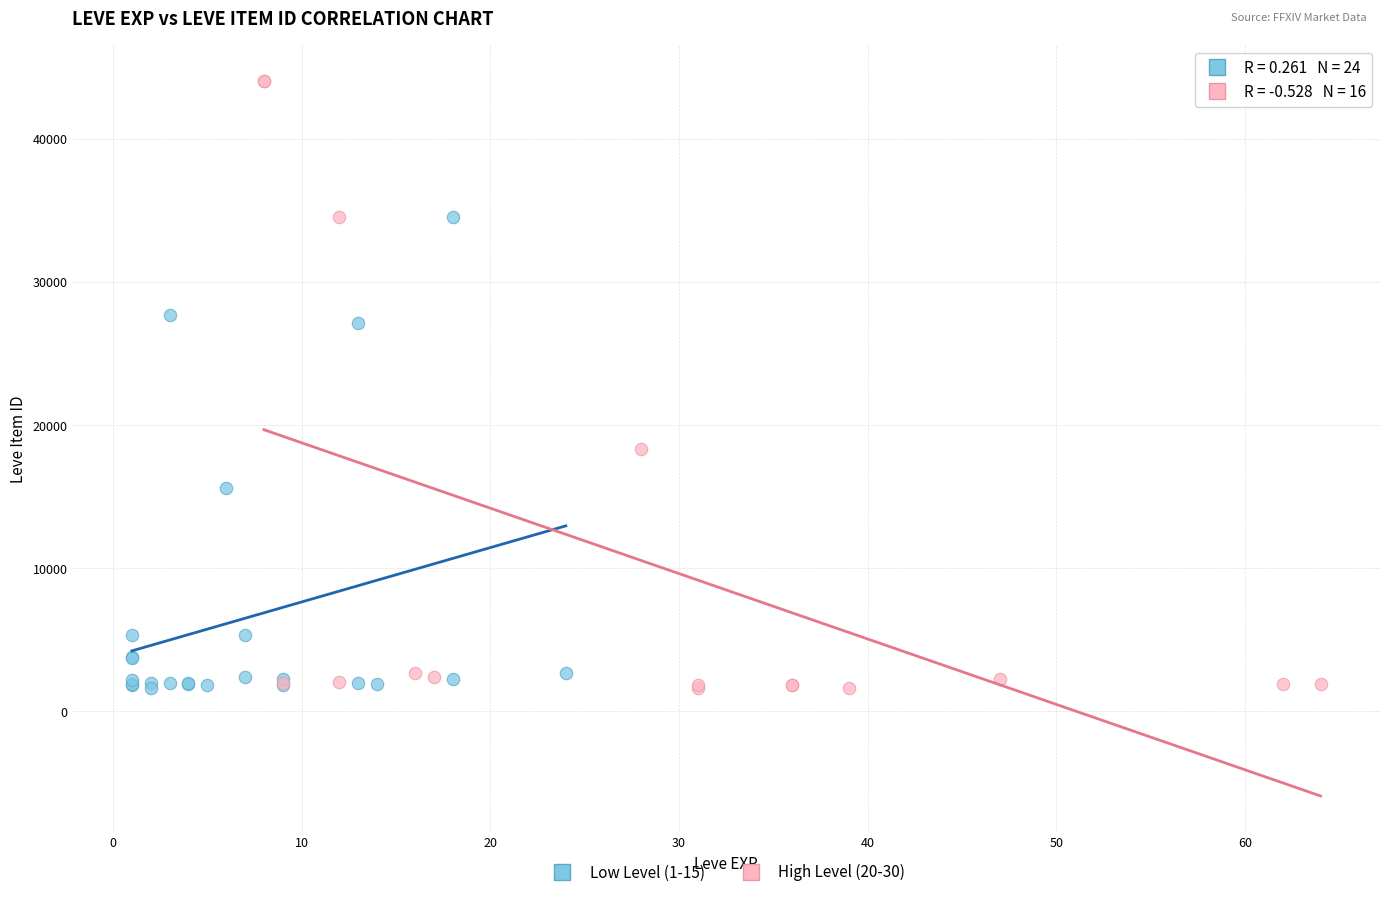

Which series contains the highest Y value?

High Level (20-30)